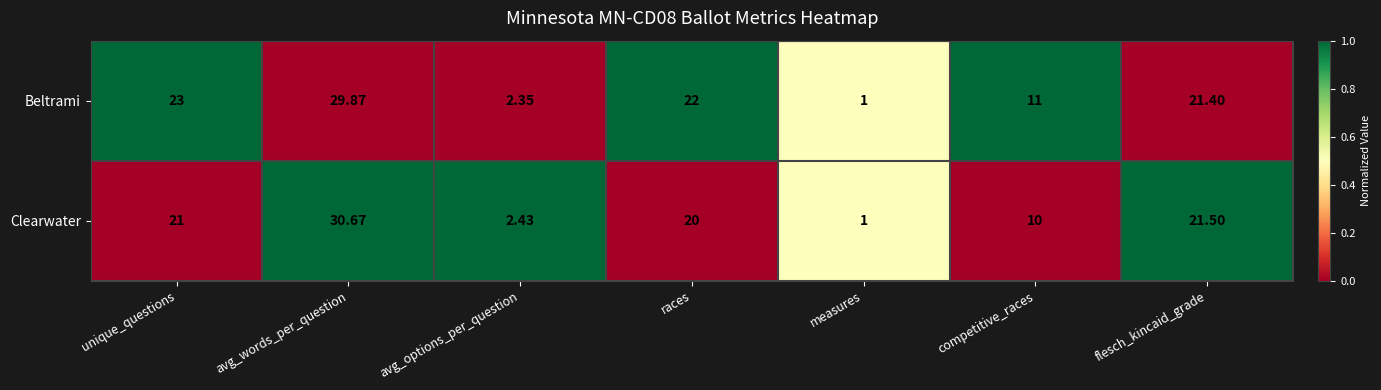

Which series has the widest spread of values?

Clearwater